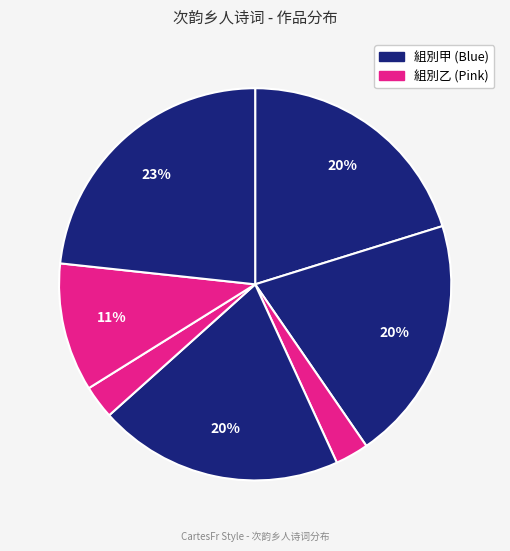

How many slices are in this pie chart?

7